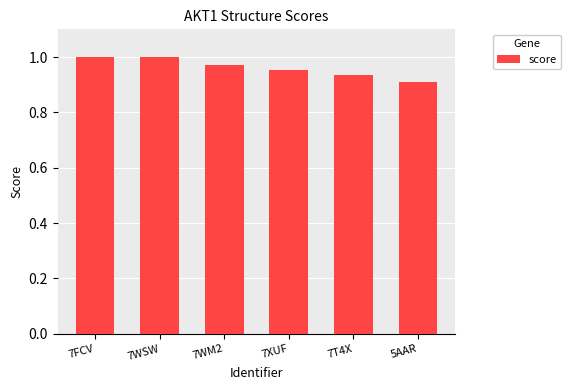

How many bars are there in total?

6